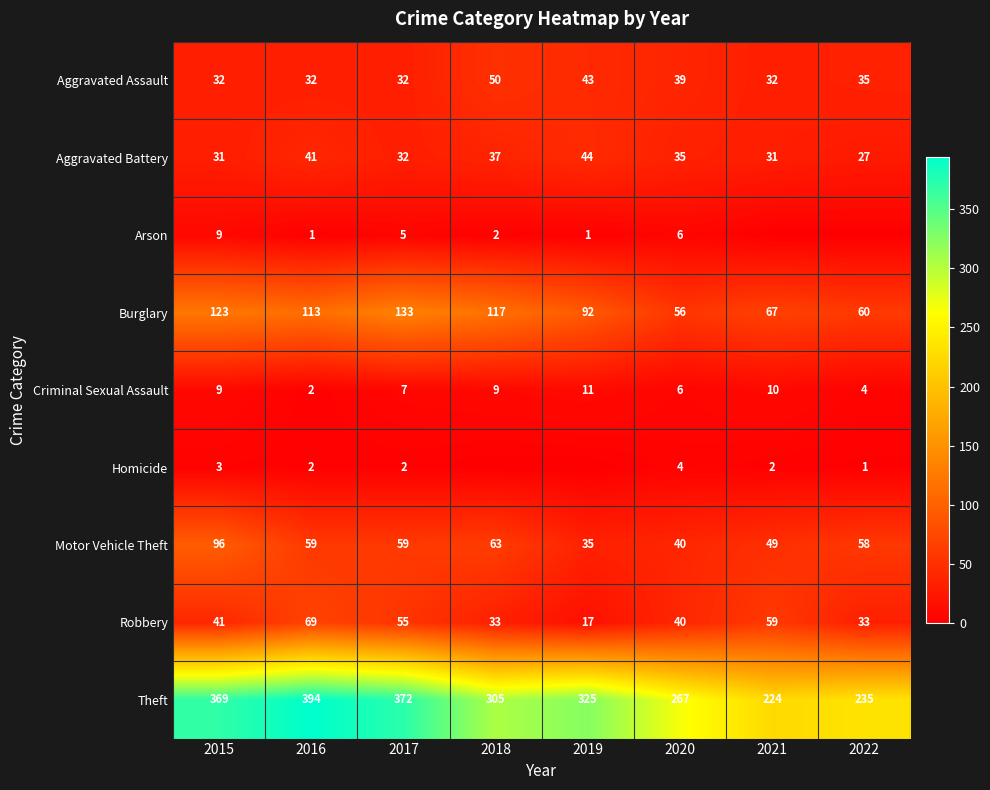

What is the total value across all series at 2018?

616